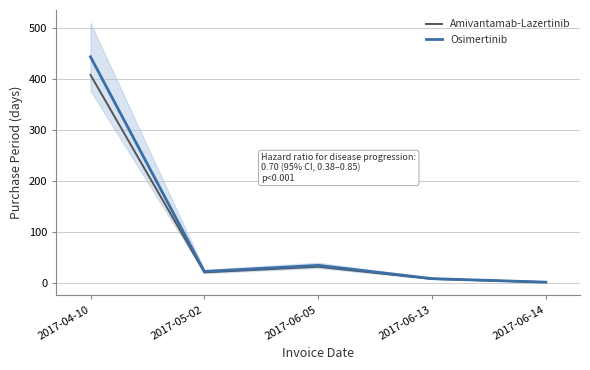

At which category does Osimertinib reach its first local valley?

2017-05-02